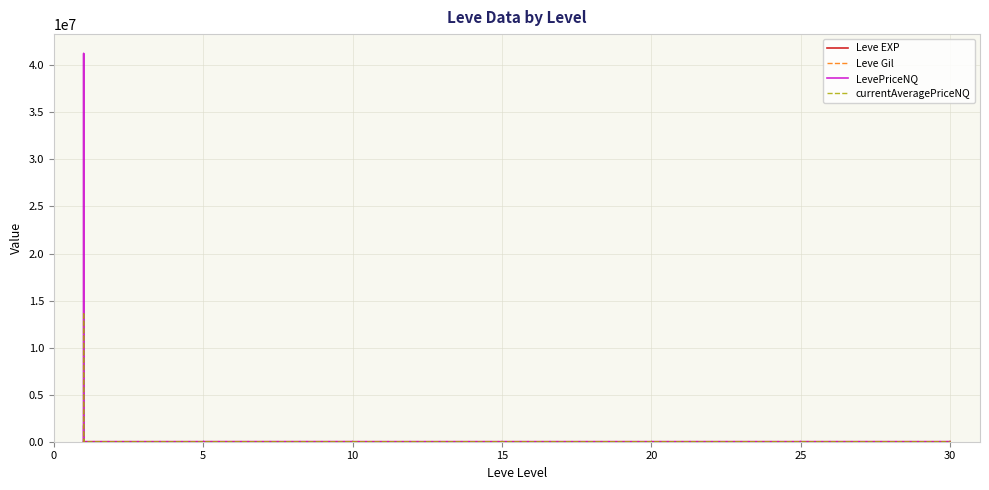

List the series in order of their peak value, highest first.

LevePriceNQ, currentAveragePriceNQ, Leve Gil, Leve EXP